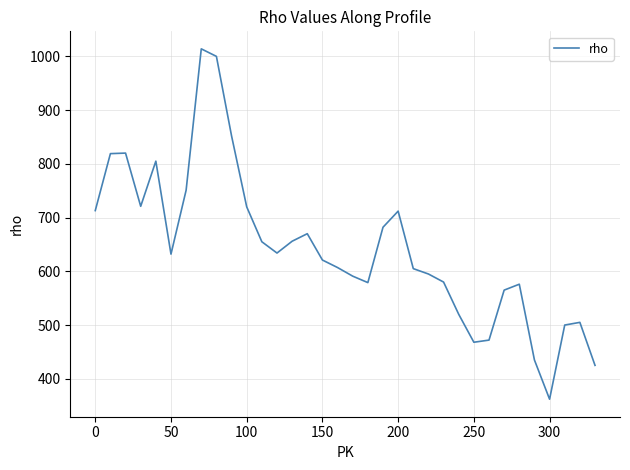

What is the minimum value shown in the chart?

362